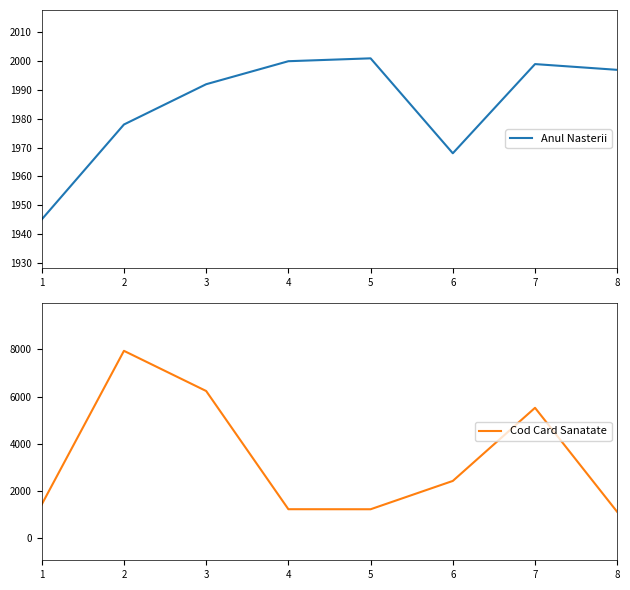

Rank the series at 8 from highest to lowest value.

Anul Nasterii, Cod Card Sanatate